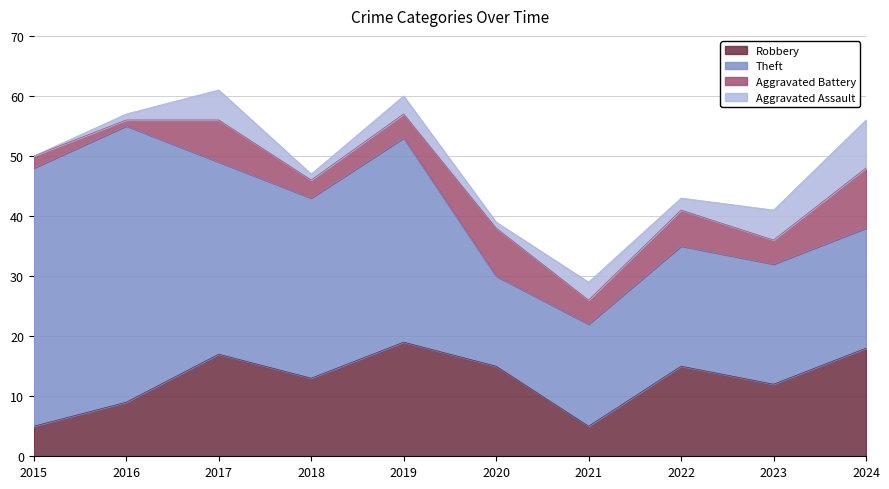

Reading left to right, extract all data points from this chart.

Robbery: 5	9	17	13	19	15	5	15	12	18
Theft: 43	46	32	30	34	15	17	20	20	20
Aggravated Battery: 2	1	7	3	4	8	4	6	4	10
Aggravated Assault: 0	1	5	1	3	1	3	2	5	8